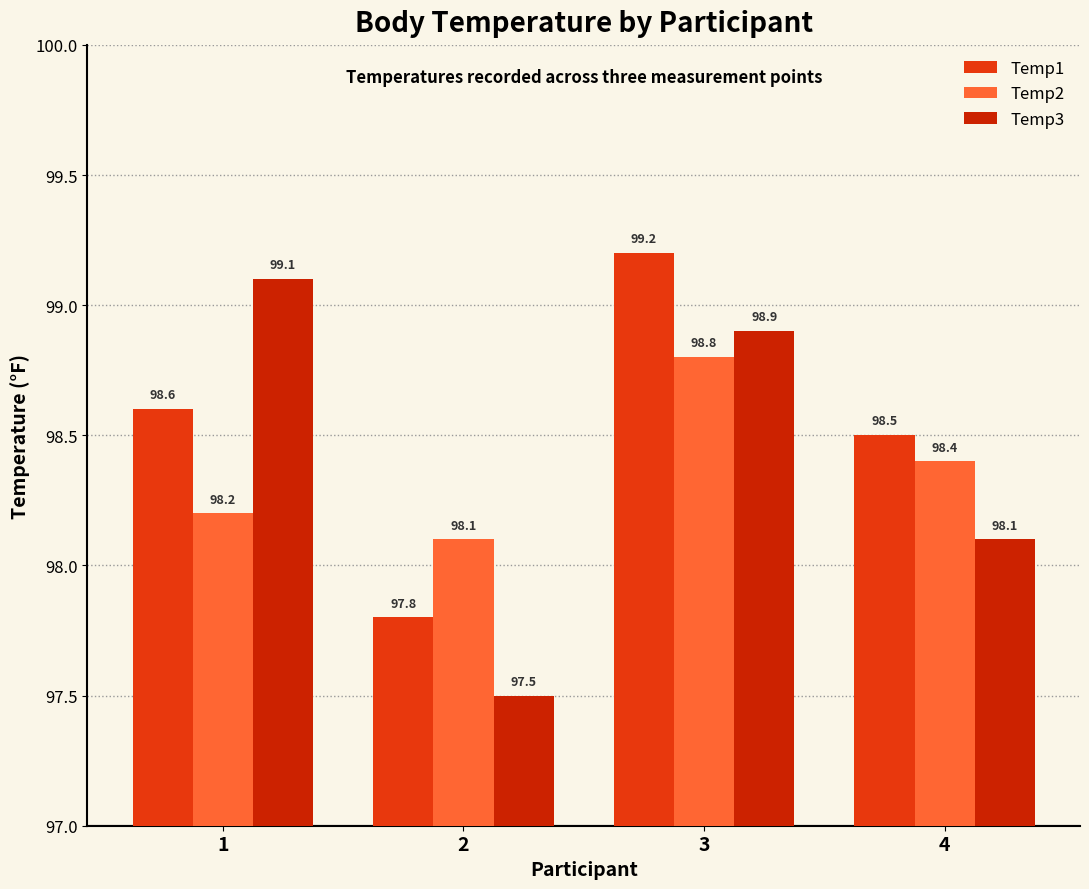

At which category is the sum across all series the highest?

3